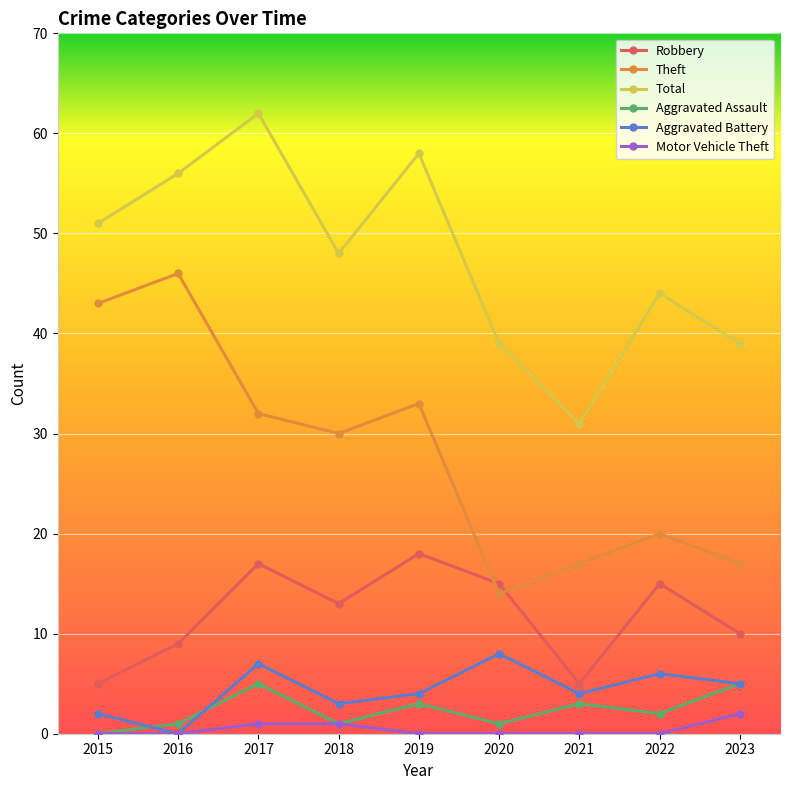

True or false: Aggravated Assault has more than 1 points higher than both neighbors.

True